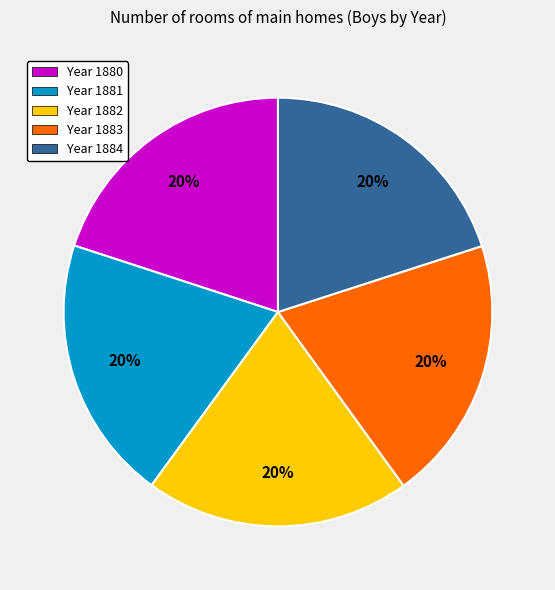

What is the ratio of the value at Year 1883 to the value at Year 1880?

1.0